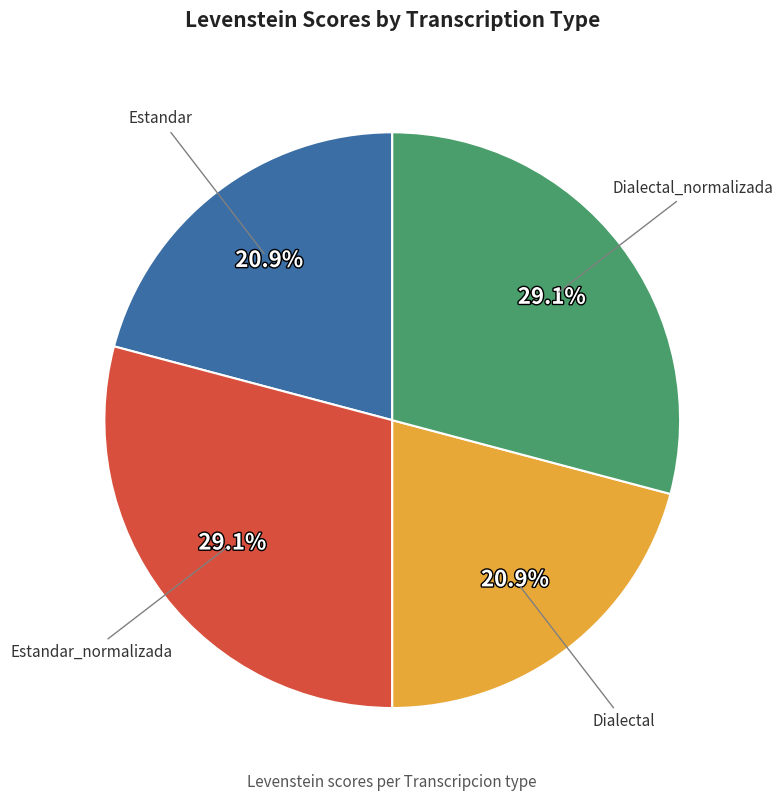

Does any single category account for the majority?

No